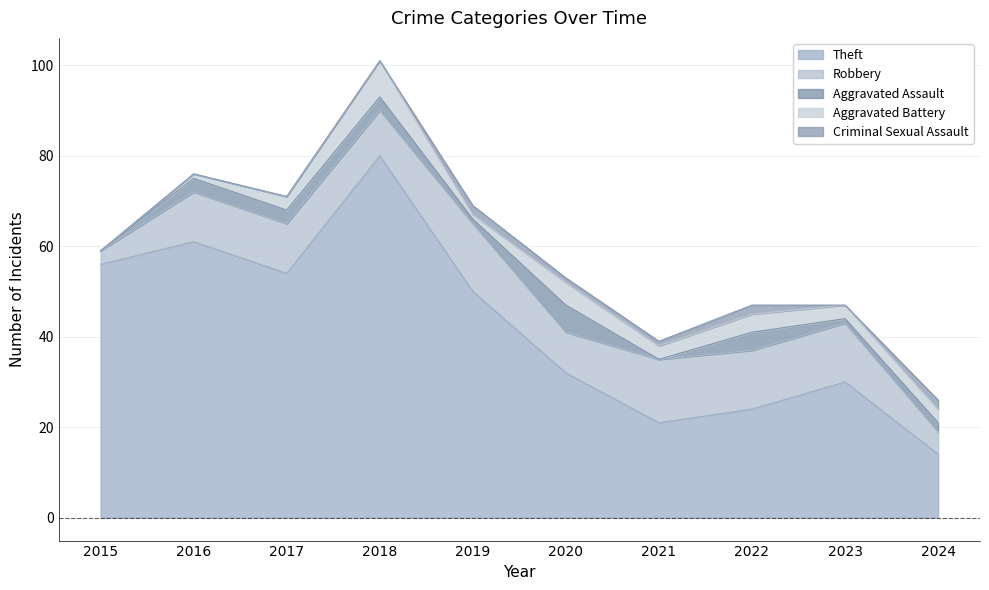

What are all the series names shown in the legend?

Theft, Robbery, Aggravated Assault, Aggravated Battery, Criminal Sexual Assault